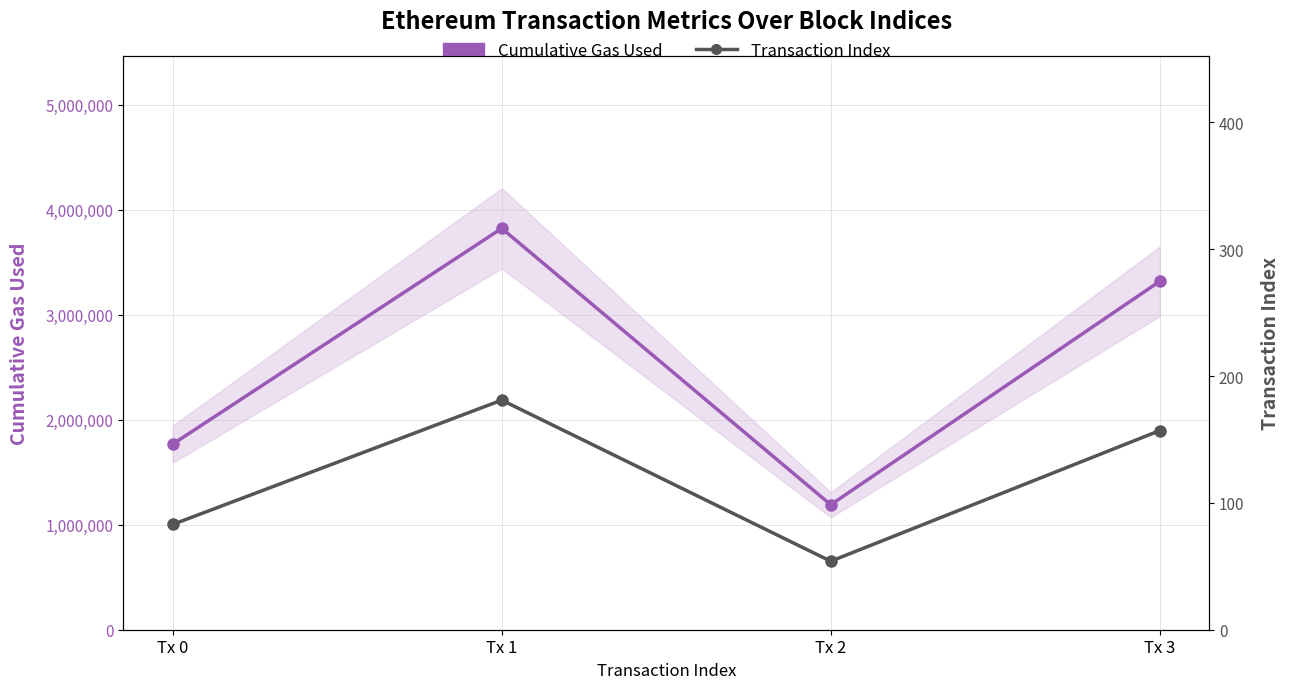

What is the difference between the Transaction Index values at Tx 3 and Tx 2?

103